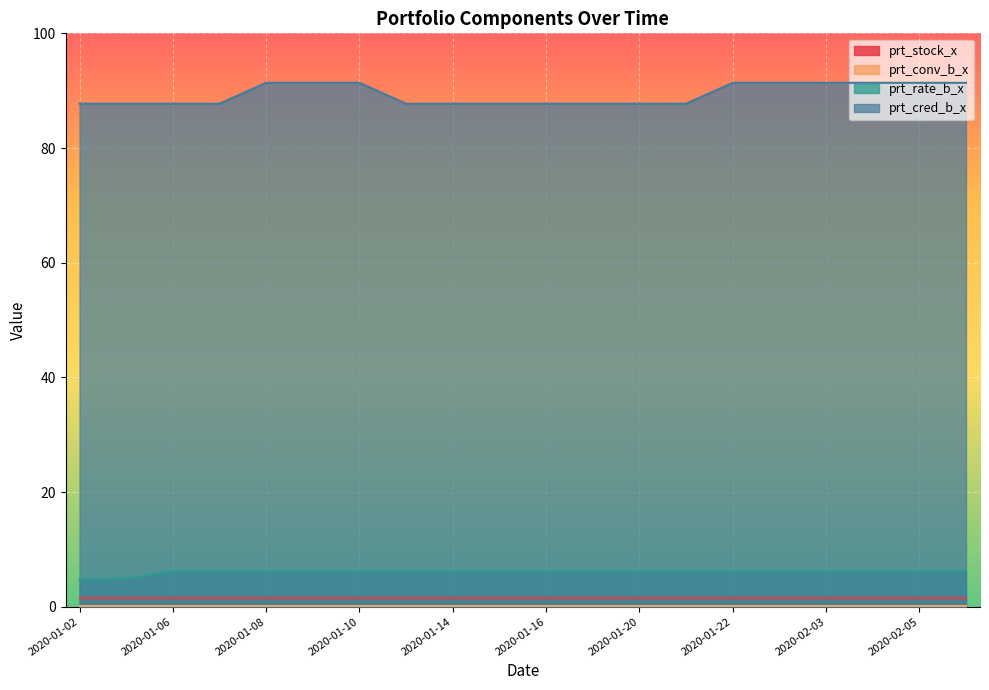

At how many categories does at least one series exceed 61?

20